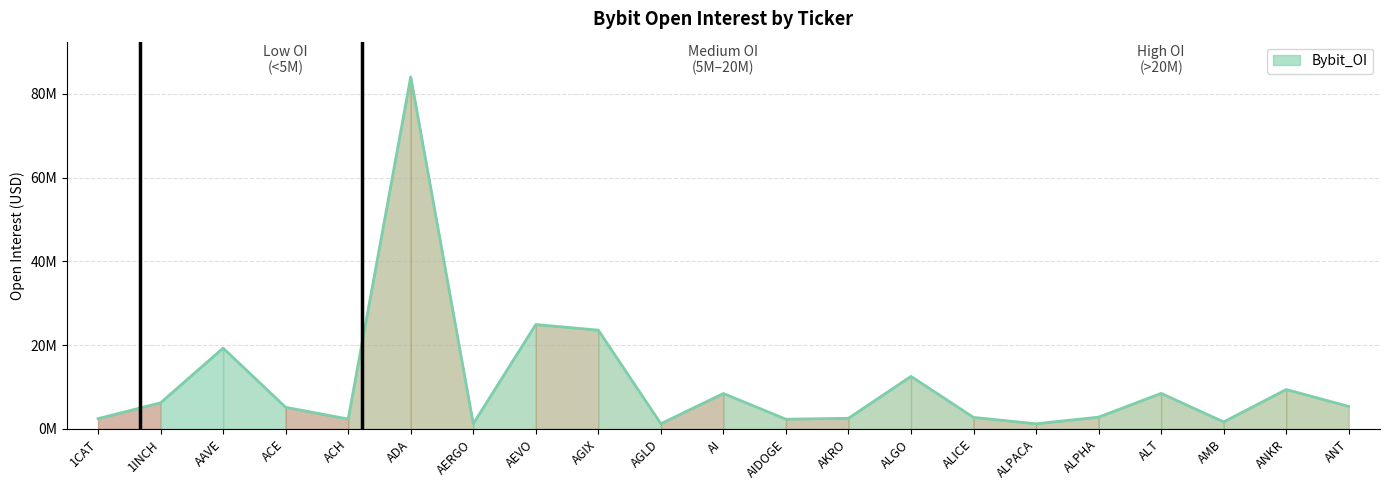

Where does the data first go above 5162146?

1INCH